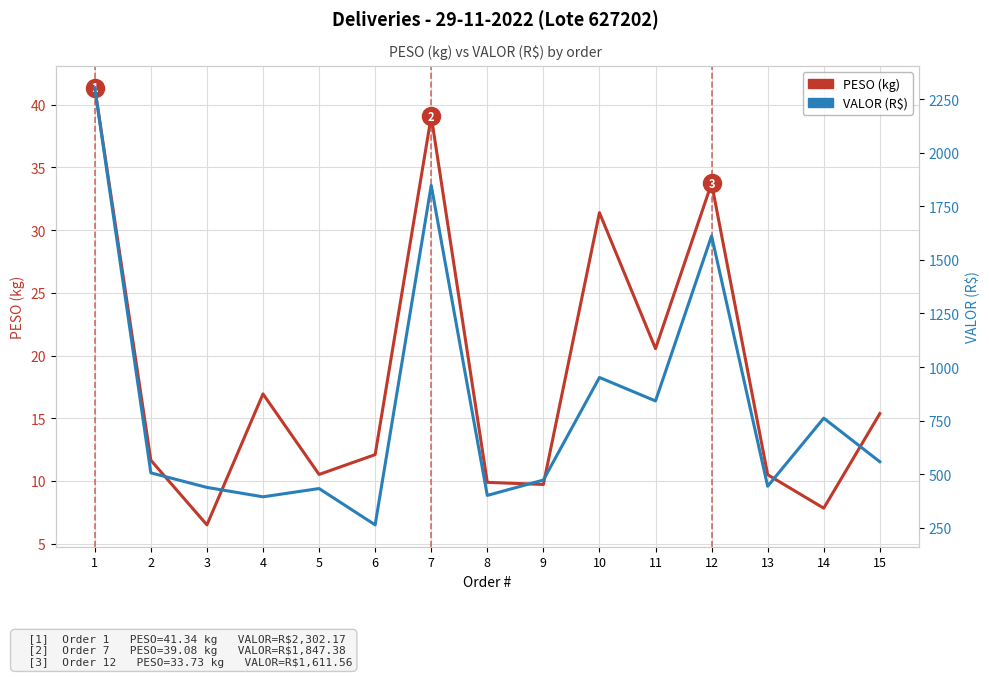

Rank the categories by PESO (kg) value from highest to lowest.

1, 7, 12, 10, 11, 4, 15, 6, 2, 5, 13, 8, 9, 14, 3